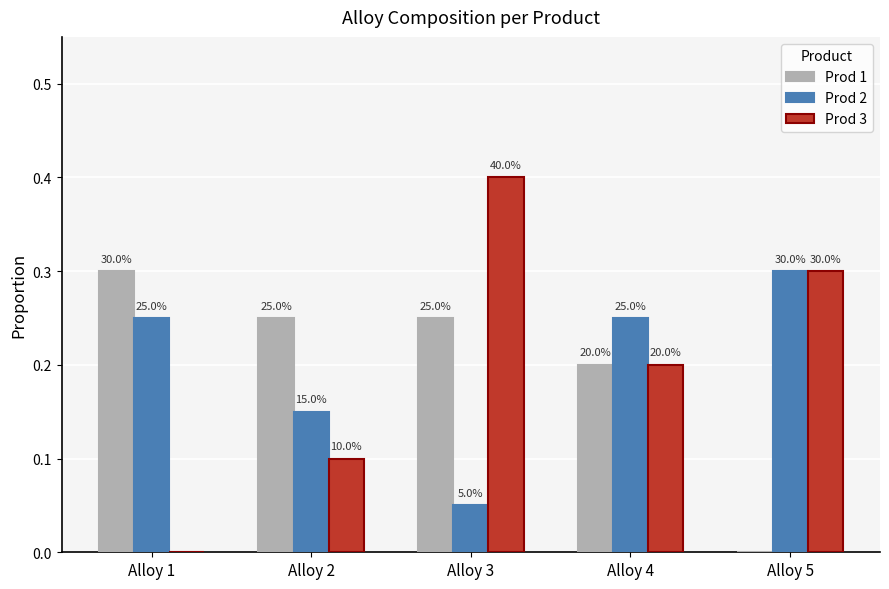

What is the maximum value shown in the chart?

0.4